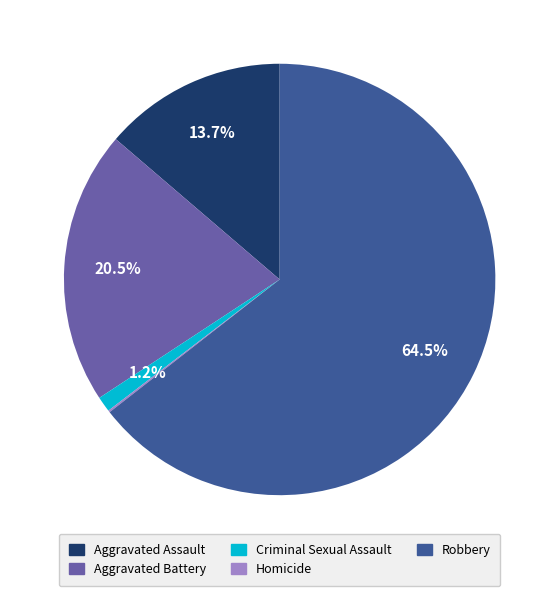

How much of the chart is everything except Criminal Sexual Assault?

98.8%